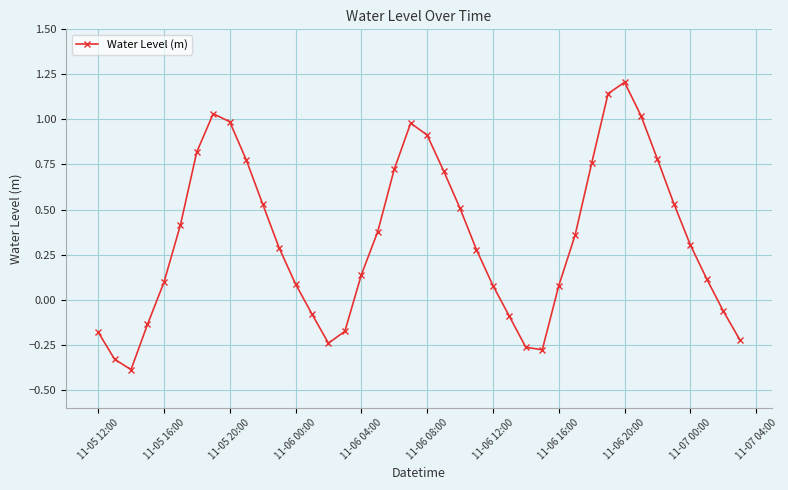

How many points are lower than both their immediate neighbors (excluding endpoints)?

3